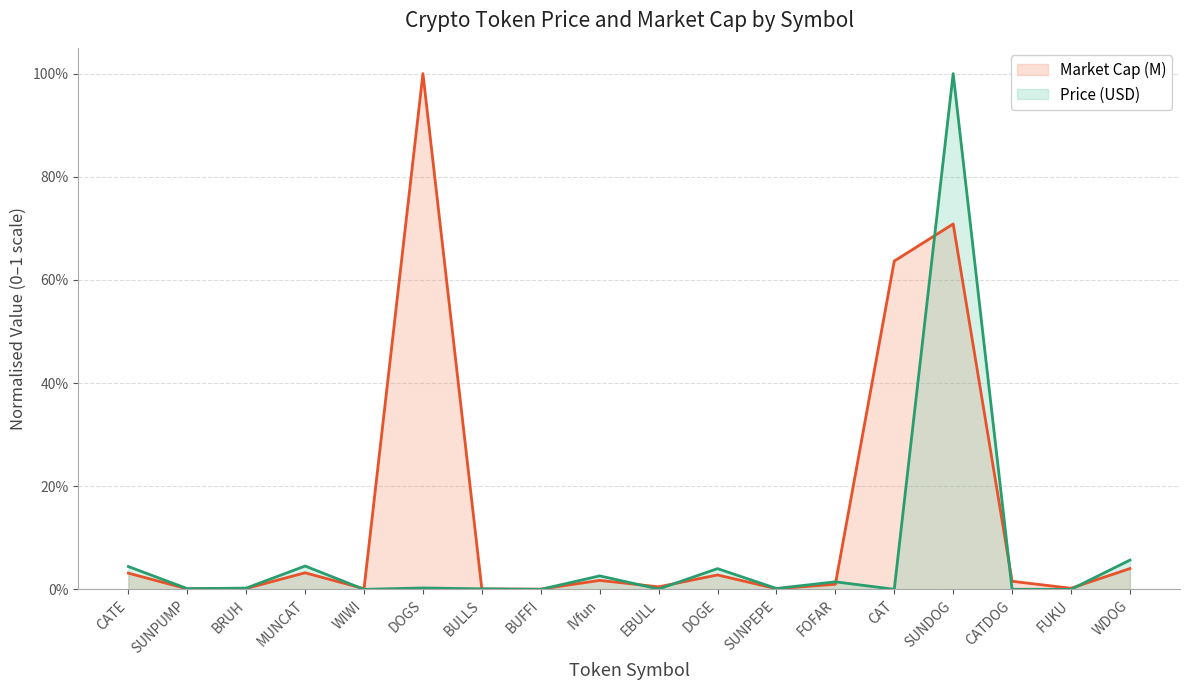

True or false: Market Cap (M) has a value of 0.0 at MUNCAT.

True